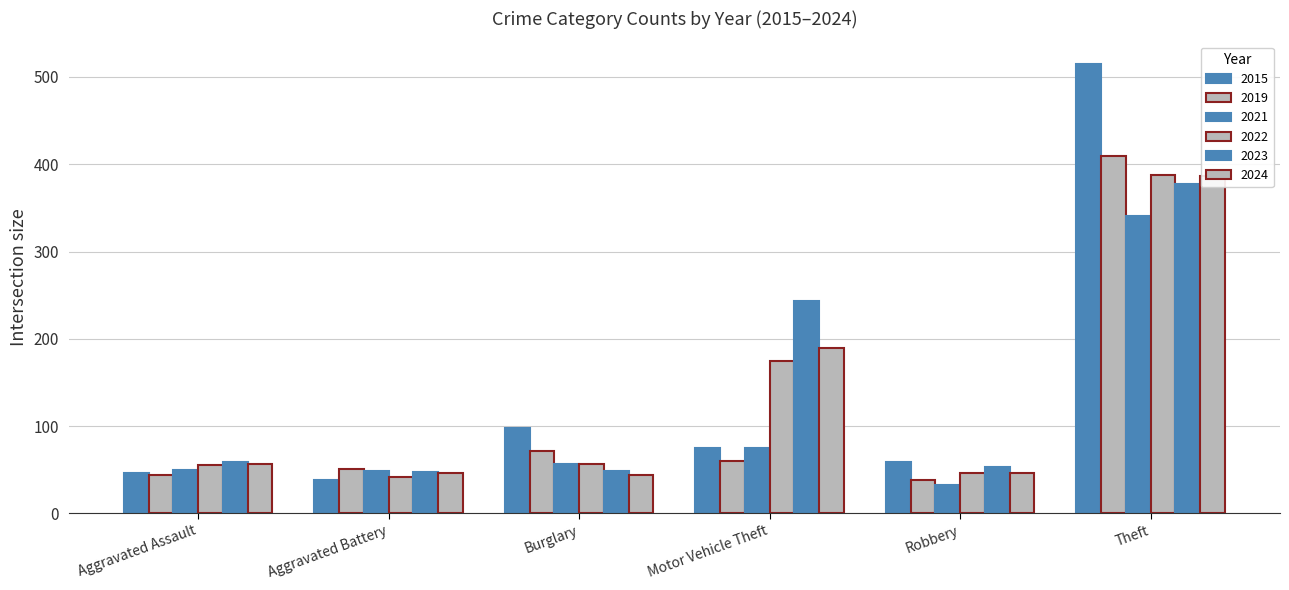

Rank the categories by 2021 value from lowest to highest.

Robbery, Aggravated Battery, Aggravated Assault, Burglary, Motor Vehicle Theft, Theft